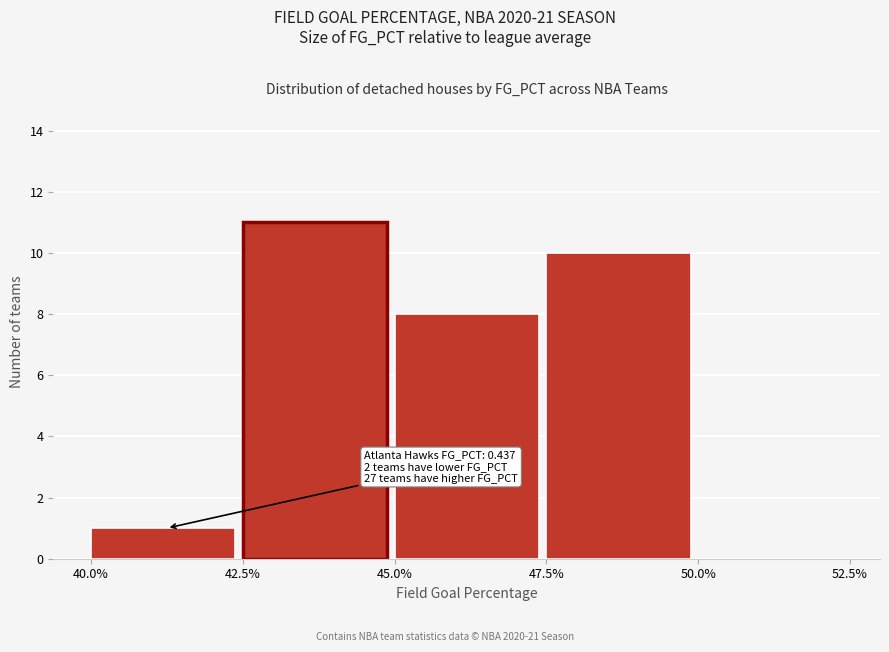

Reading left to right, extract all data points from this chart.

40.0%=1	42.5%=11	45.0%=8	47.5%=10	50.0%=0